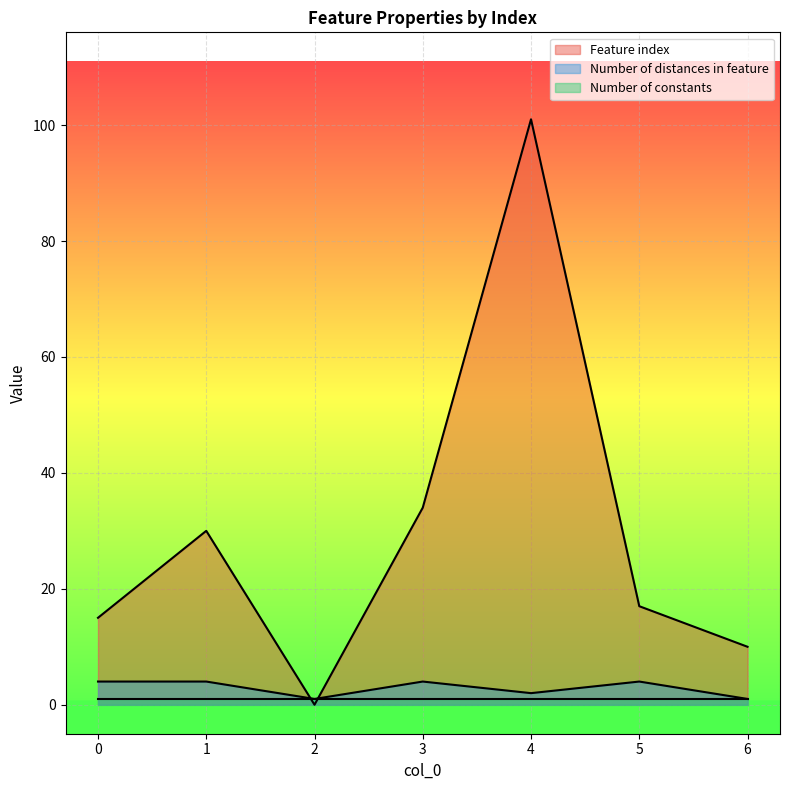

The Feature index series shows 10 at 6. True or false?

True